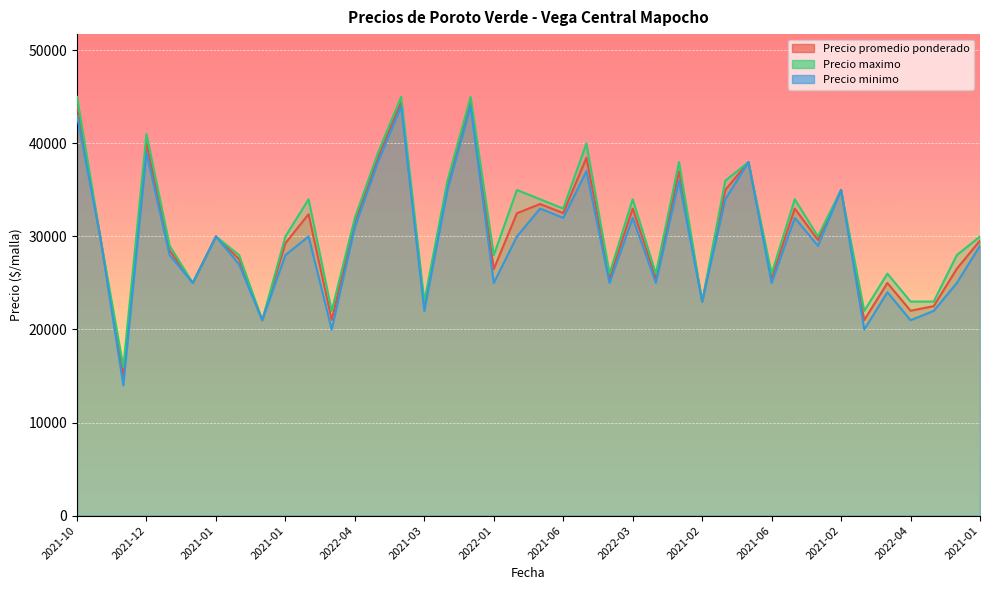

What is the total value across all series at 2021-02?

69000